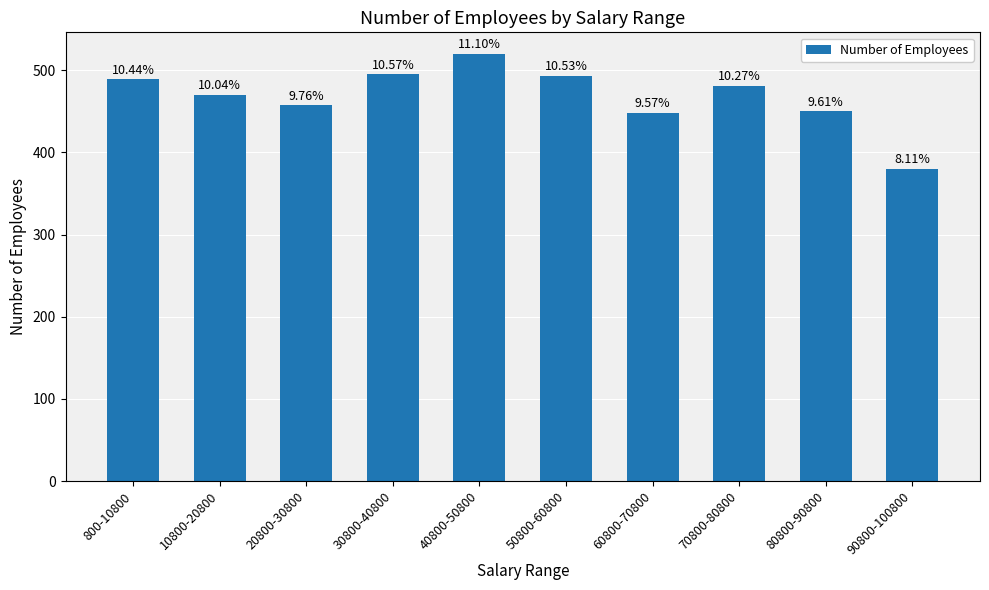

List the labels in order of value, smallest first.

90800-100800, 60800-70800, 80800-90800, 20800-30800, 10800-20800, 70800-80800, 800-10800, 50800-60800, 30800-40800, 40800-50800